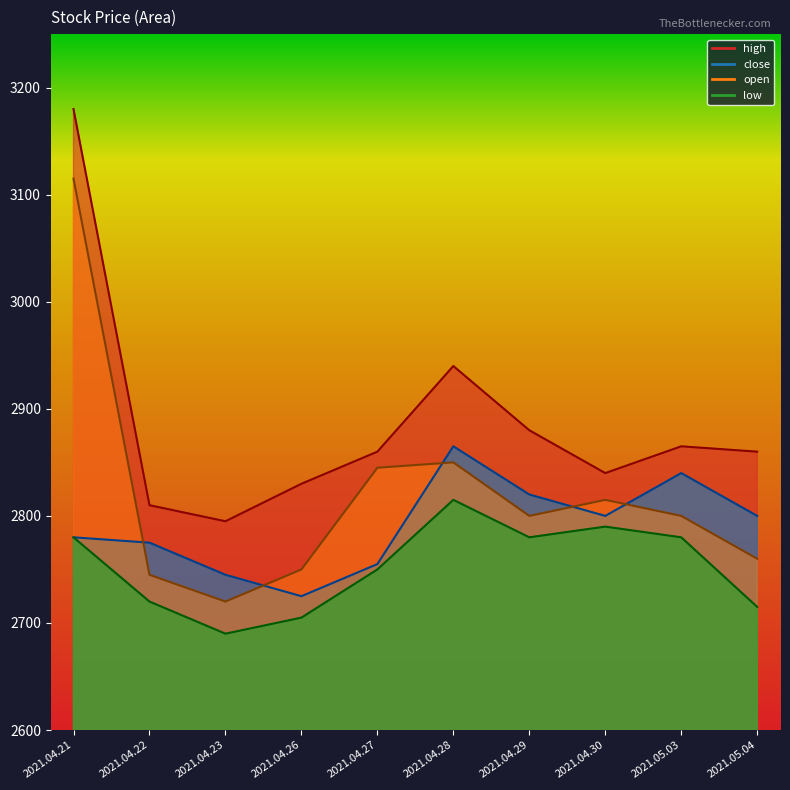

Where is high nearest to the value 2987?

2021.04.28